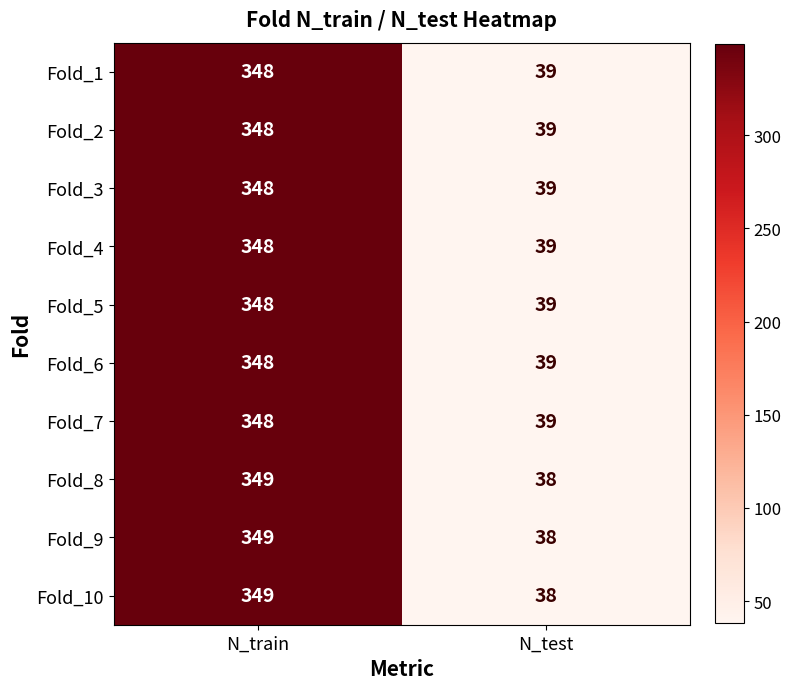

Rank the categories by Fold_8 value from highest to lowest.

N_train, N_test